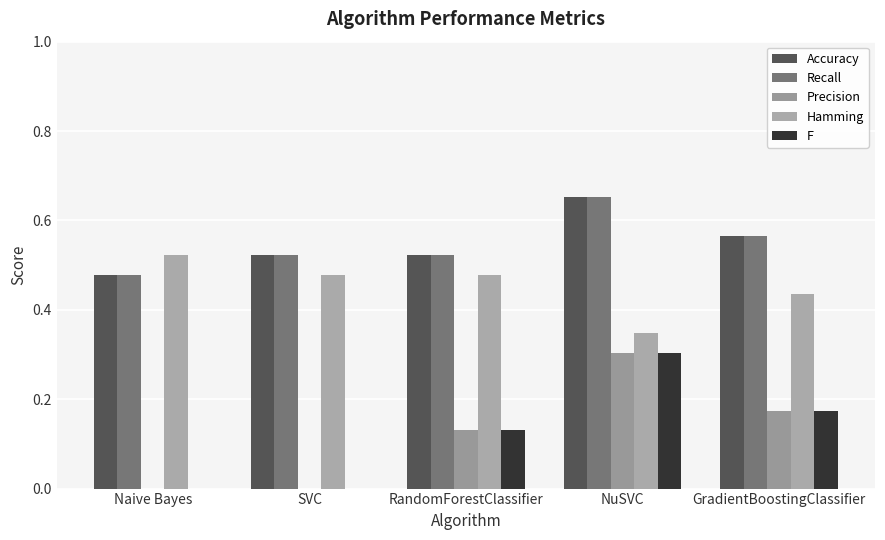

At which category is the sum across all series the highest?

NuSVC